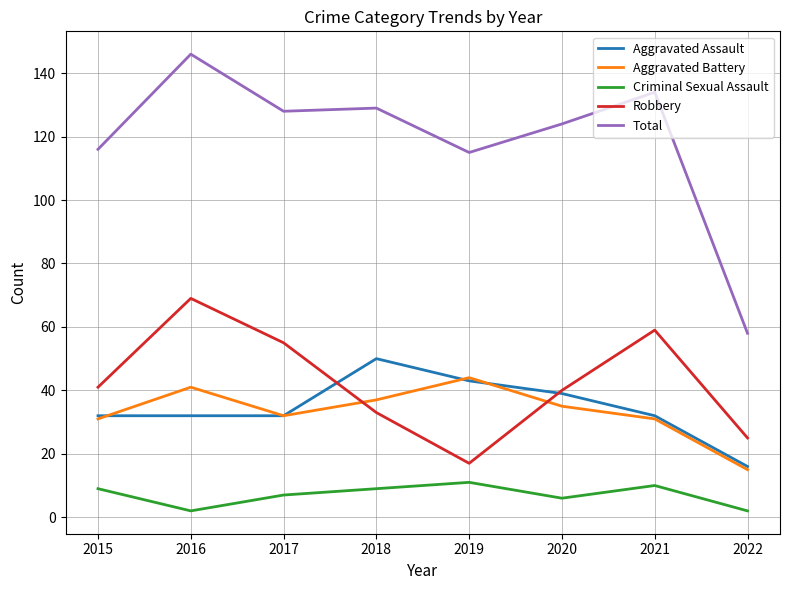

True or false: Criminal Sexual Assault and Aggravated Battery cross at least once.

False